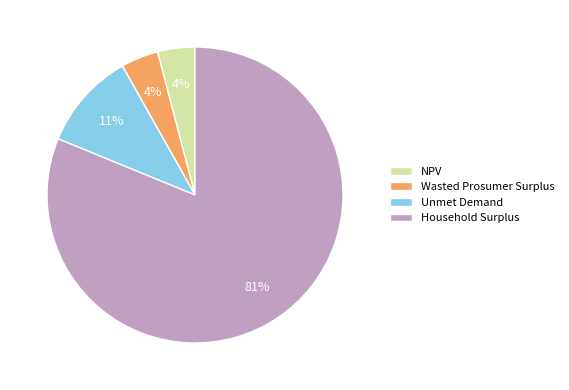

Is Household Surplus the majority of the pie?

Yes